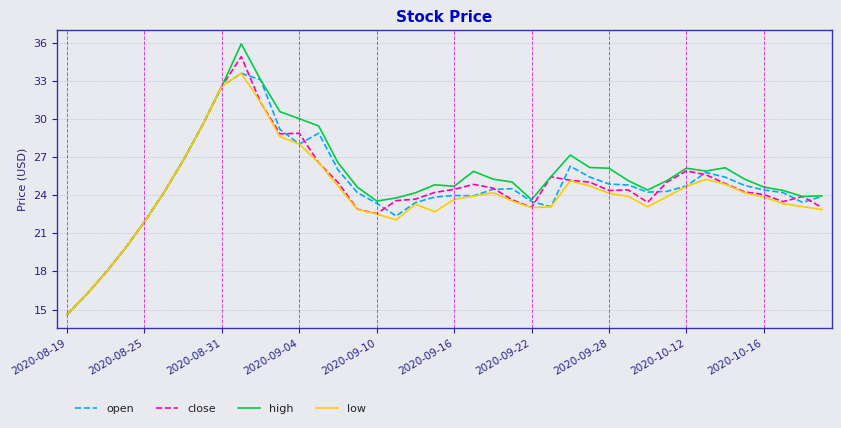

What is the difference between the maximum and second lowest values in the low series?

17.4